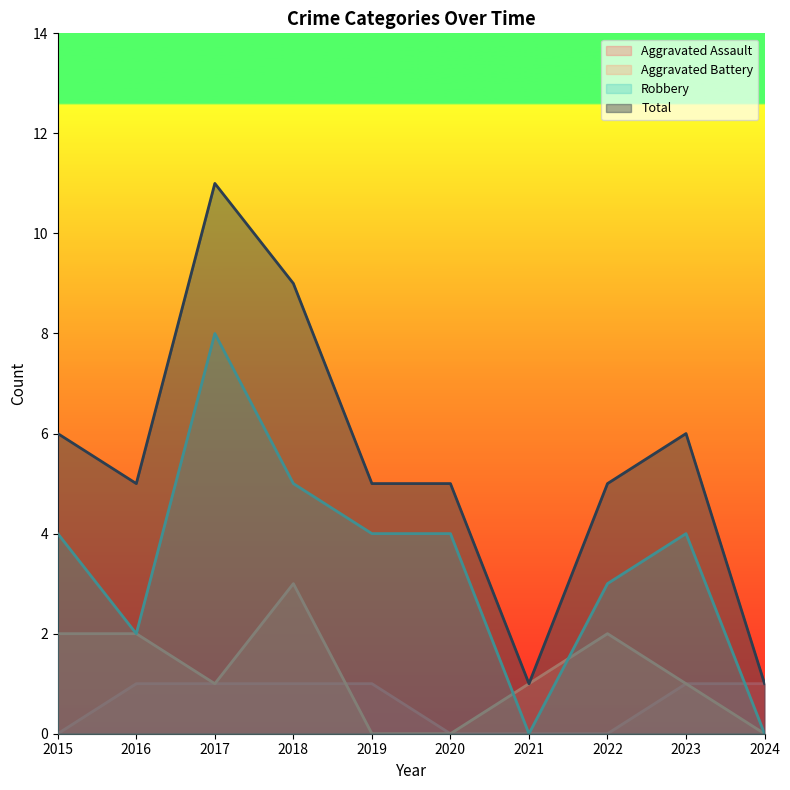

What is the total value across all series at 2022?

10